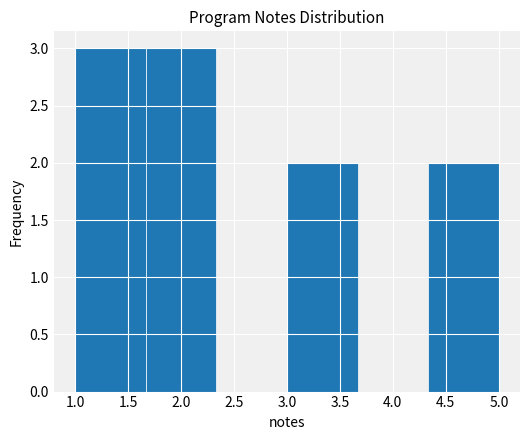

Reading left to right, list every bar in this chart as the range it spans on the x-axis followed by its height. Neither the bar edges nor the heights are printed on the chart, so give them approximately, as read against the axes.

1.00 to 1.65: 3
1.65 to 2.35: 3
2.35 to 3.00: 0
3.00 to 3.65: 2
3.65 to 4.35: 0
4.35 to 5.00: 2